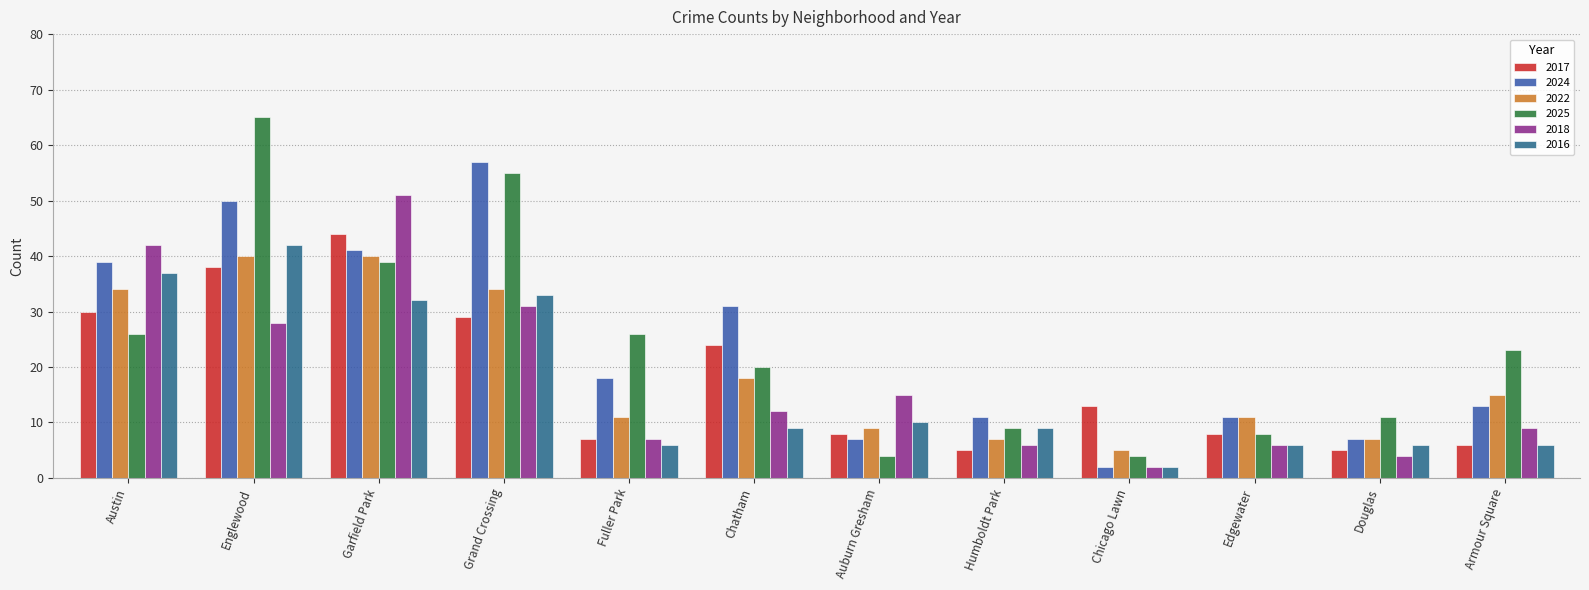

Which series has the largest range (max minus min)?

2025